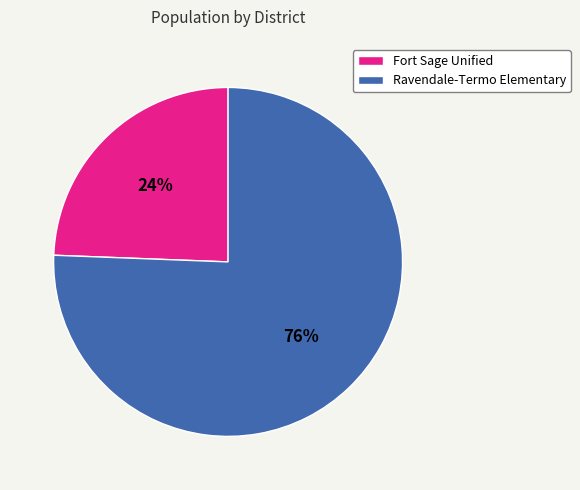

Does any single category account for the majority?

Yes